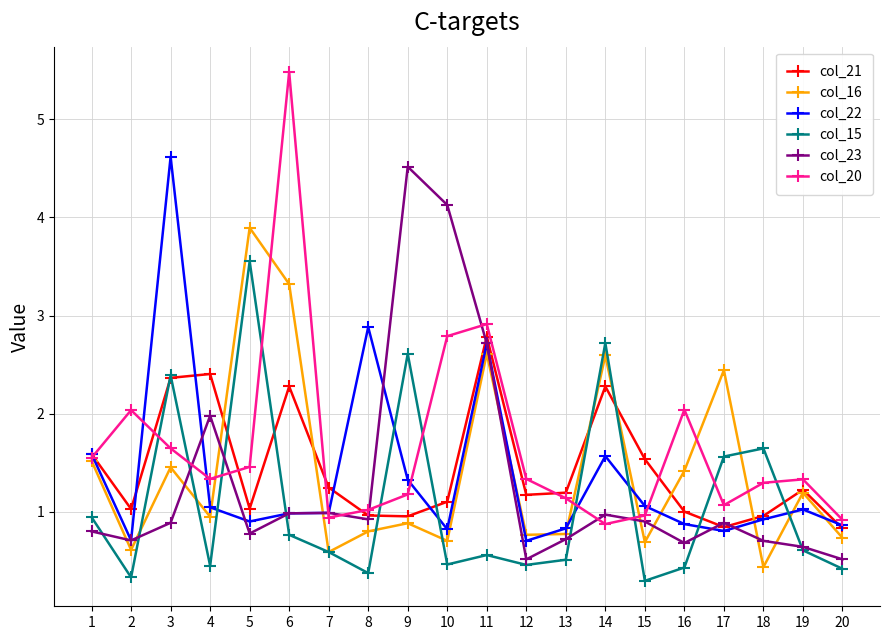

How many lines are shown in the chart?

6